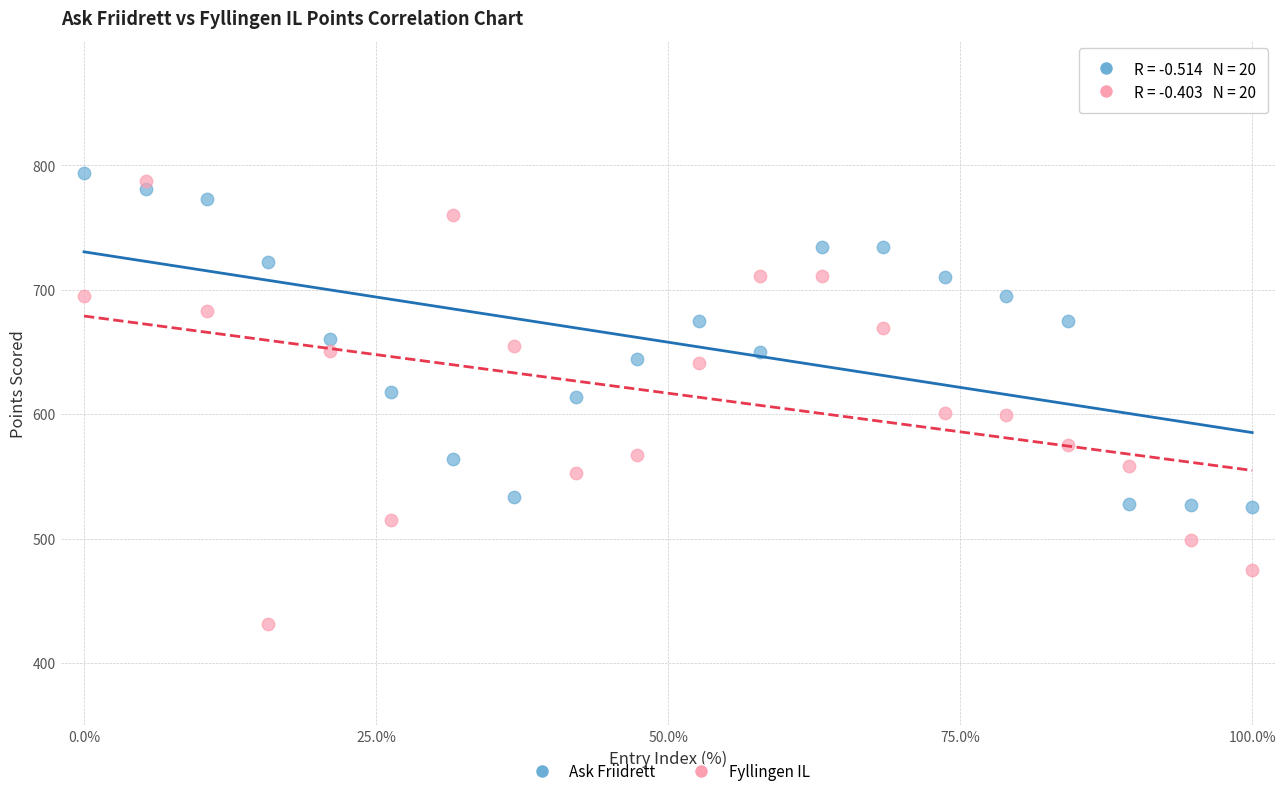

What are all the series names shown in the legend?

Ask Friidrett, Fyllingen IL